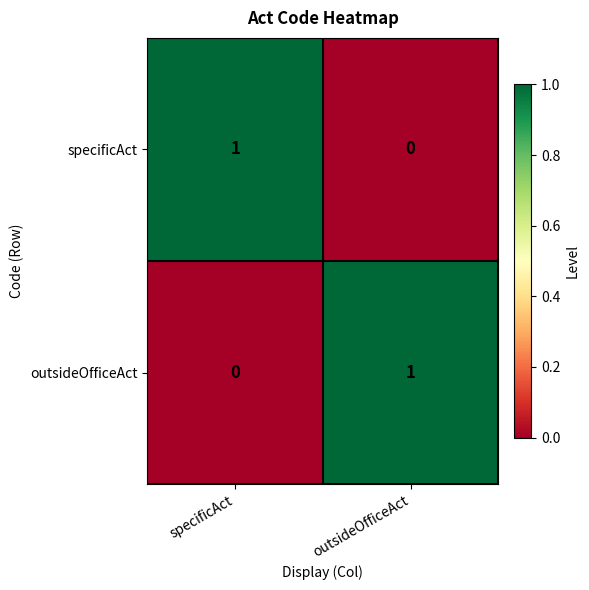

At specificAct, list the series in order from largest to smallest.

specificAct, outsideOfficeAct